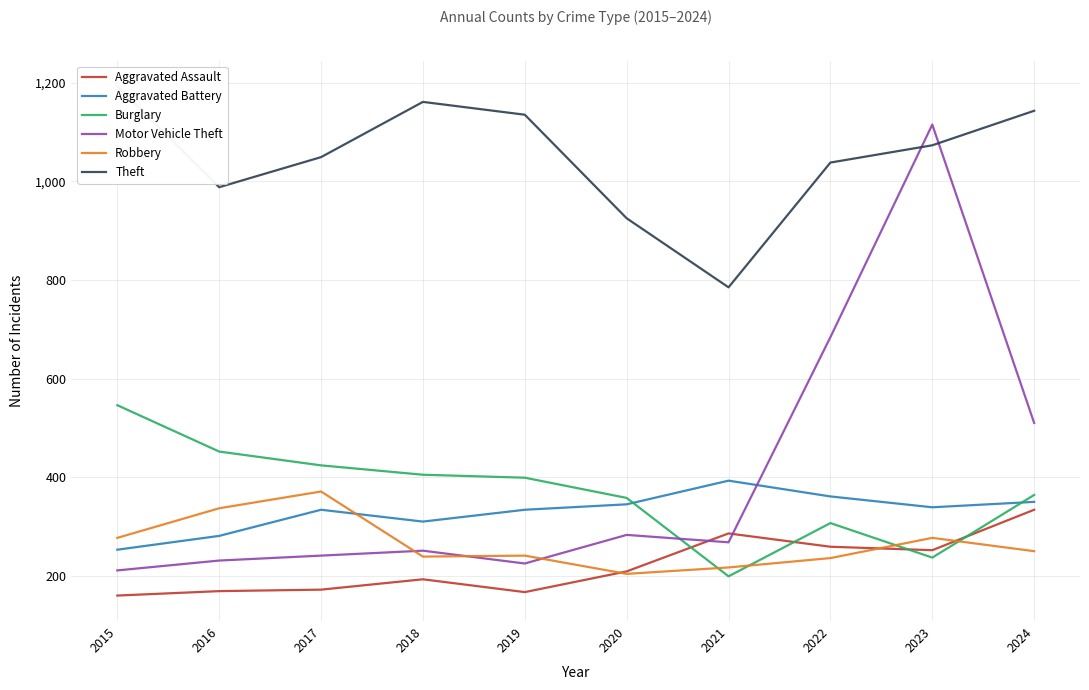

How many times do Motor Vehicle Theft and Aggravated Battery cross each other?

1